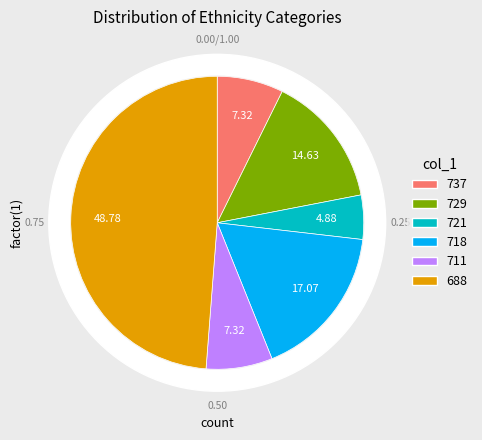

What is the smallest slice in the pie chart?

721